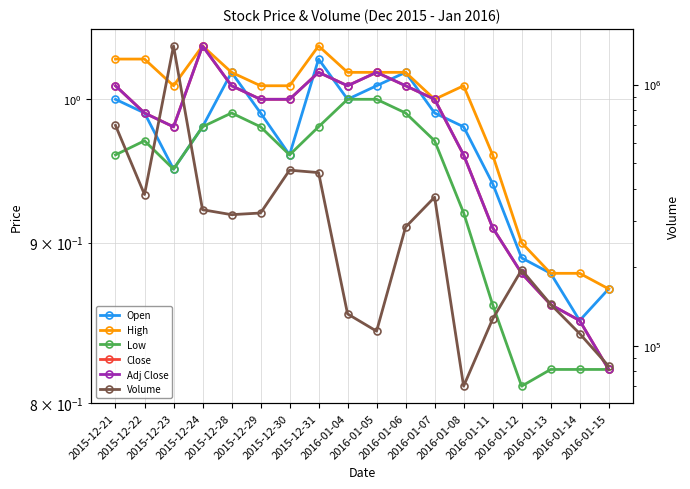

Is this an area chart (filled region under the line)?

No